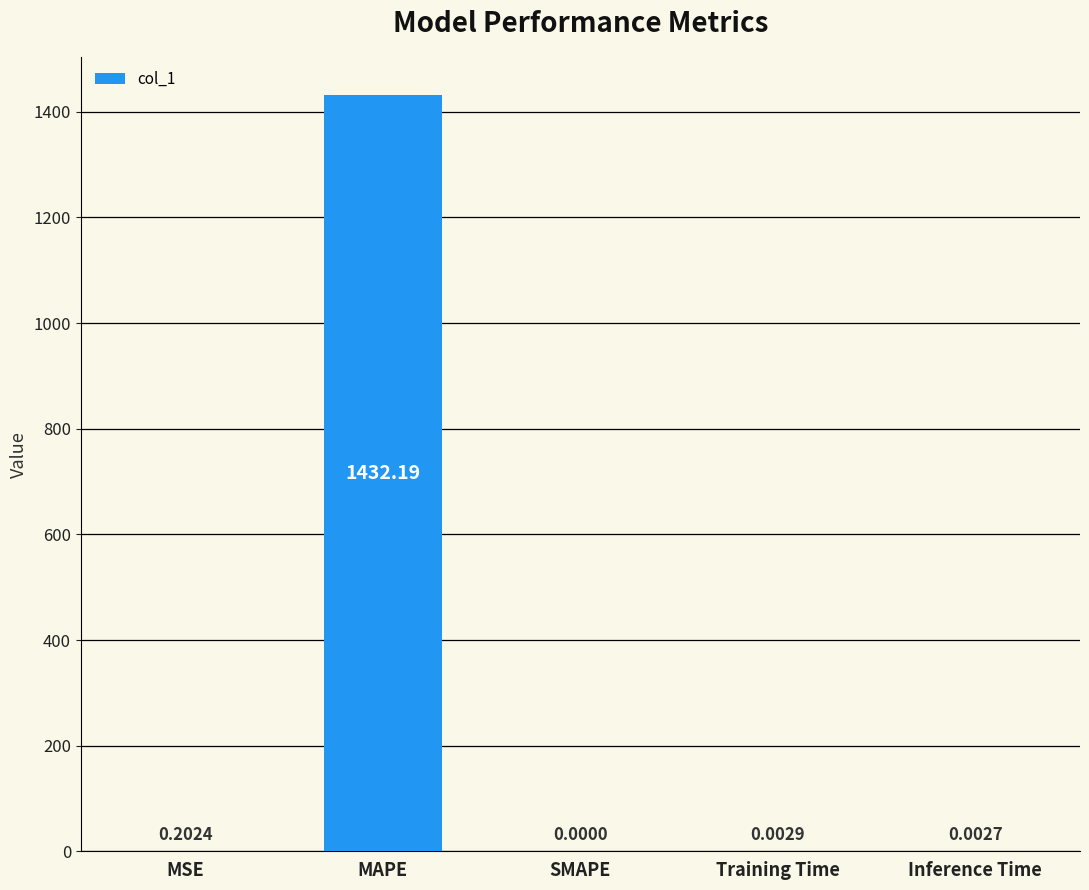

Where is the data nearest to the value 716?

MSE